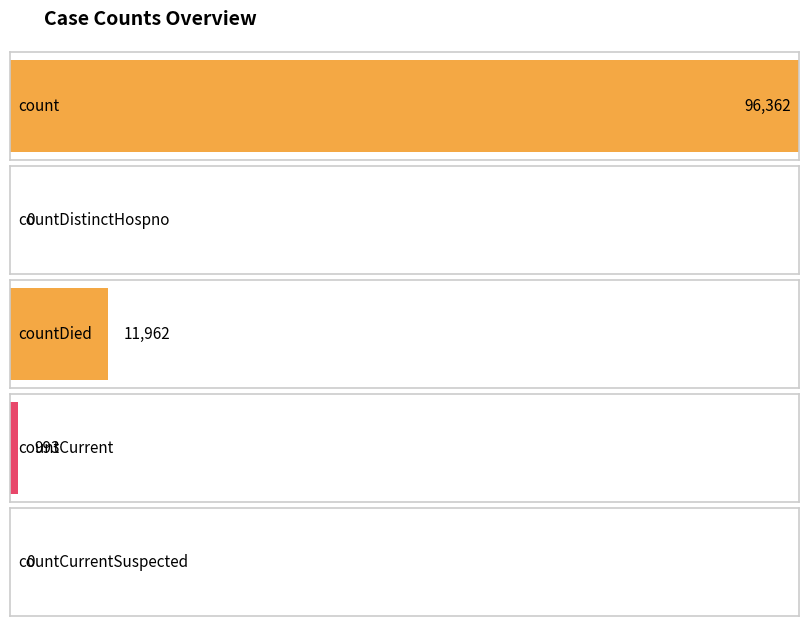

Reading right to left, list all the values displayed in this chart.

0	993	11962	0	96362